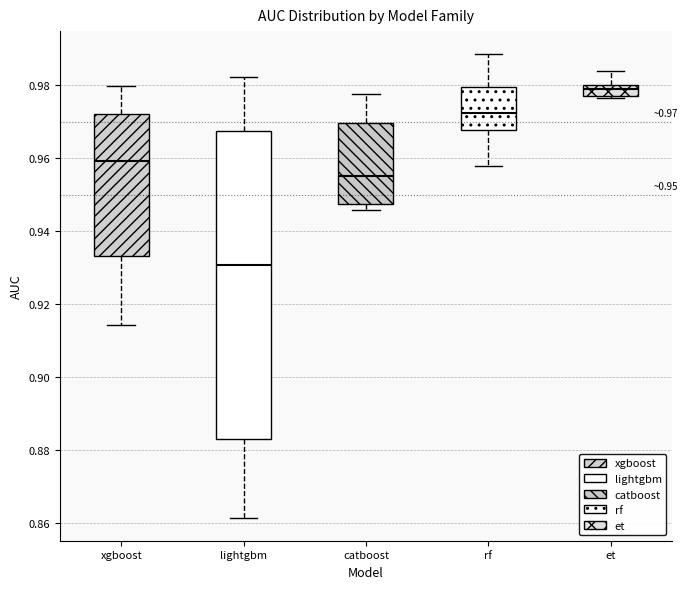

Which box has the highest median line?

et